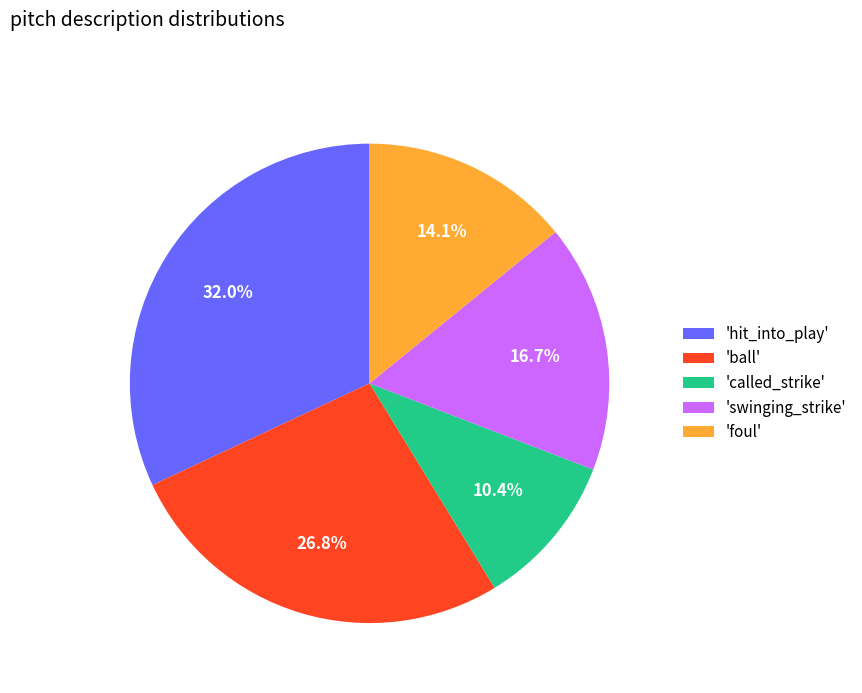

Which slice is the largest?

'hit_into_play'